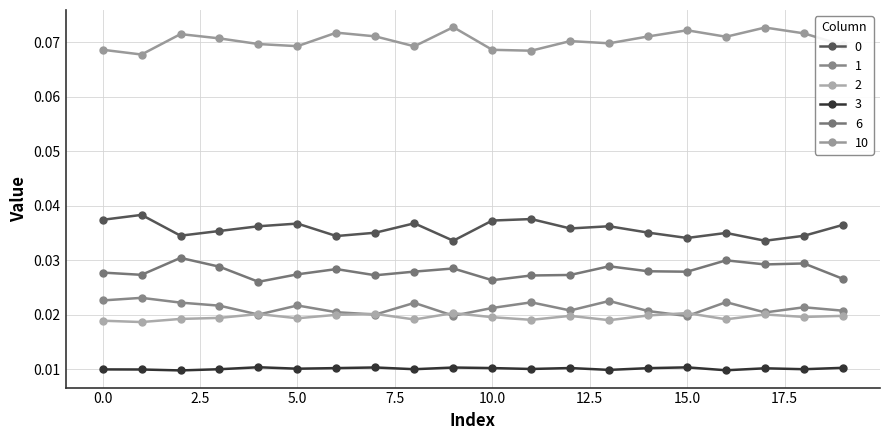

Reading right to left, extract all data points from this chart.

0: 0.0	0.0	0.0	0.0	0.0	0.0	0.0	0.0	0.0	0.0	0.0	0.0	0.0	0.0	0.0	0.0	0.0	0.0	0.0	0.0
1: 0.0	0.0	0.0	0.0	0.0	0.0	0.0	0.0	0.0	0.0	0.0	0.0	0.0	0.0	0.0	0.0	0.0	0.0	0.0	0.0
2: 0.0	0.0	0.0	0.0	0.0	0.0	0.0	0.0	0.0	0.0	0.0	0.0	0.0	0.0	0.0	0.0	0.0	0.0	0.0	0.0
3: 0.0	0.0	0.0	0.0	0.0	0.0	0.0	0.0	0.0	0.0	0.0	0.0	0.0	0.0	0.0	0.0	0.0	0.0	0.0	0.0
6: 0.0	0.0	0.0	0.0	0.0	0.0	0.0	0.0	0.0	0.0	0.0	0.0	0.0	0.0	0.0	0.0	0.0	0.0	0.0	0.0
10: 0.1	0.1	0.1	0.1	0.1	0.1	0.1	0.1	0.1	0.1	0.1	0.1	0.1	0.1	0.1	0.1	0.1	0.1	0.1	0.1